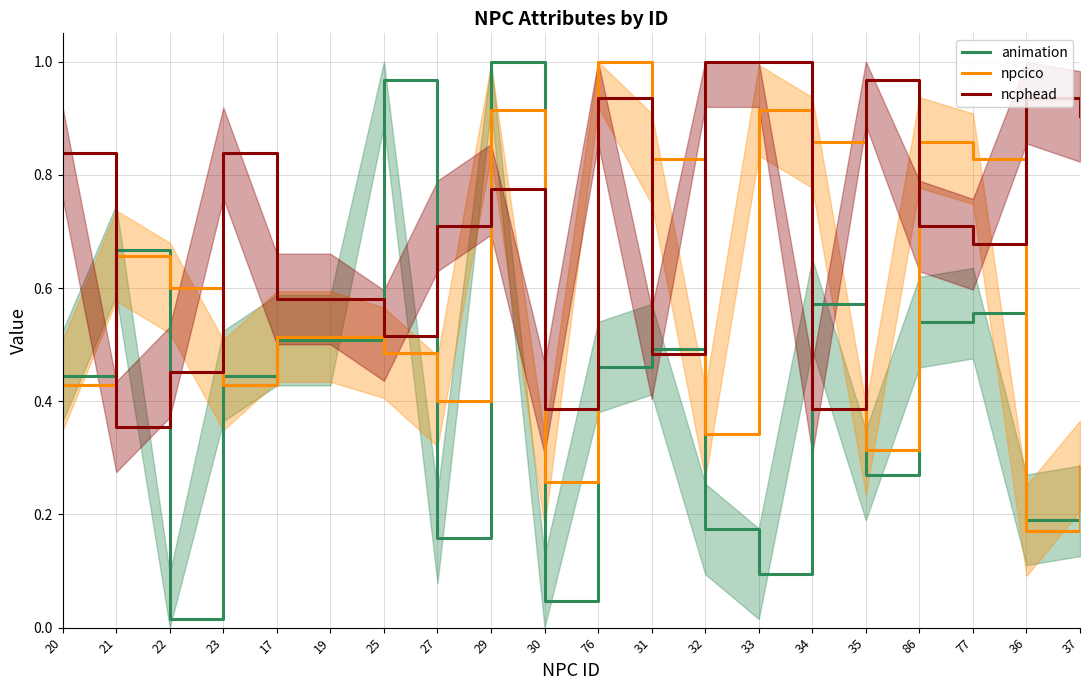

At which category is the sum across all series the highest?

29